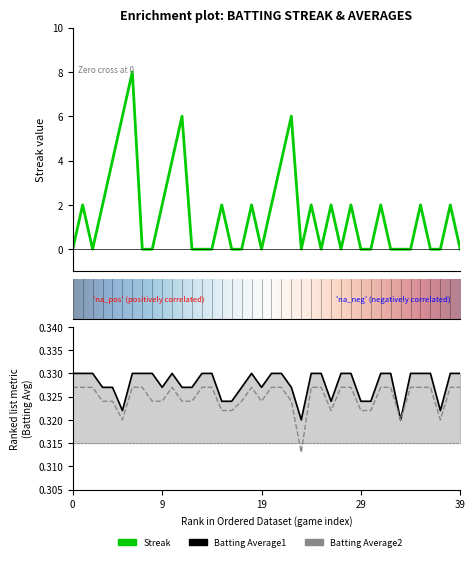

True or false: Streak and Batting Average1 cross at least once.

True